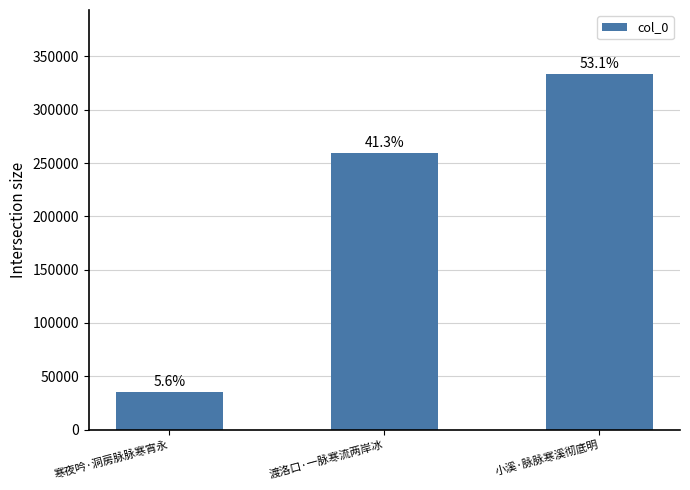

Approximately how many times larger is the value at 寒夜吟·洞房脉脉寒宵永 compared to 小溪·脉脉寒溪彻底明?

0.1